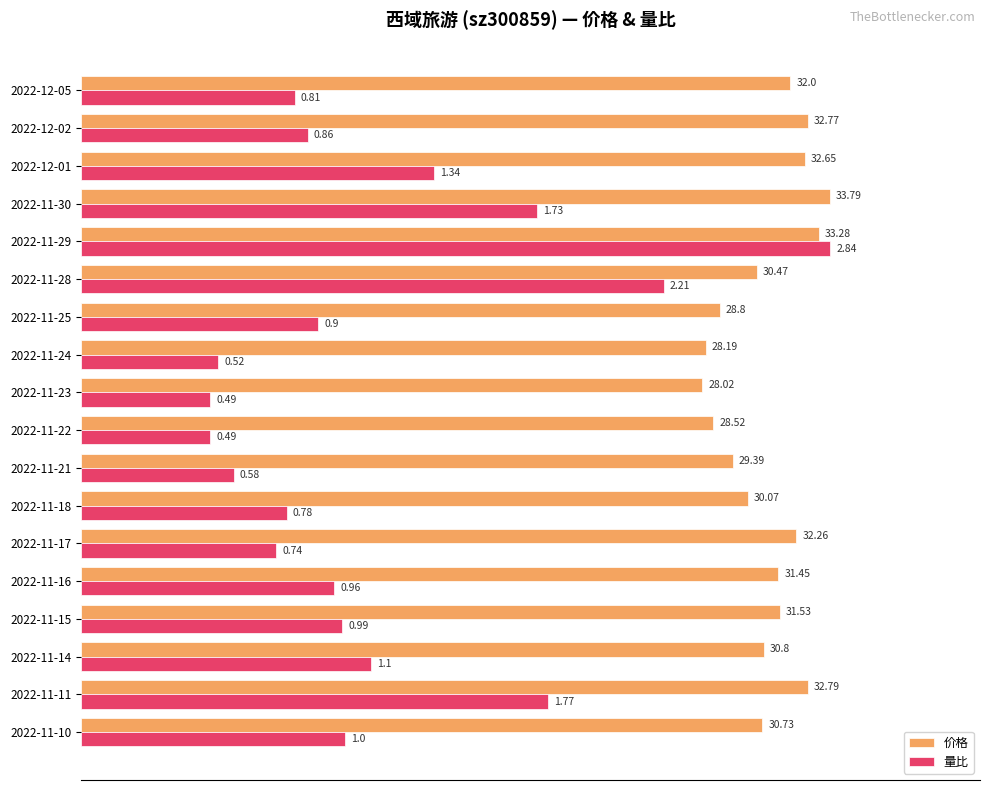

What are all the series names shown in the legend?

价格, 量比